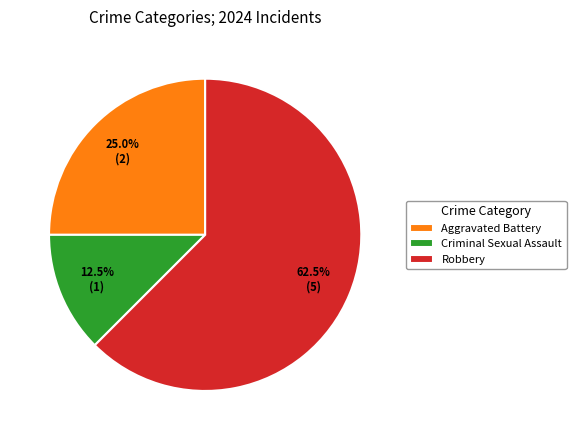

To the nearest percent, what is the average slice percentage?

33%